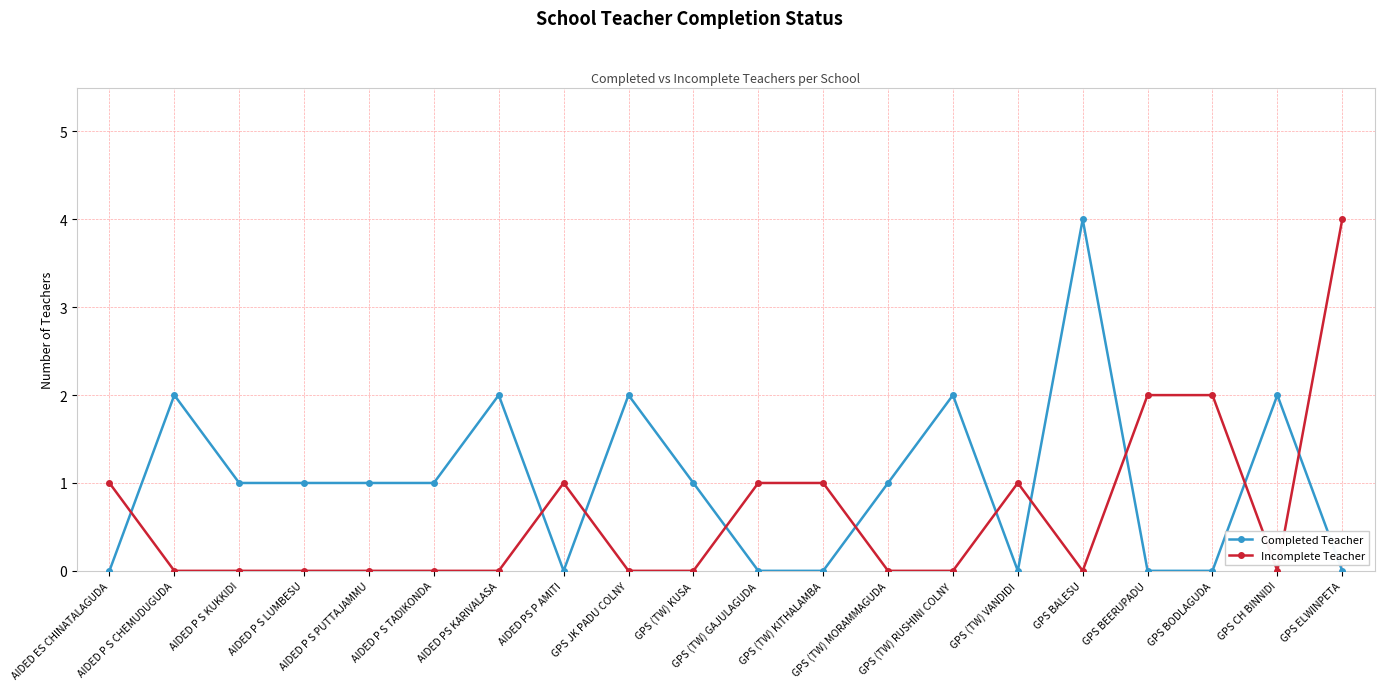

List the series in order of their overall mean, lowest first.

Incomplete Teacher, Completed Teacher